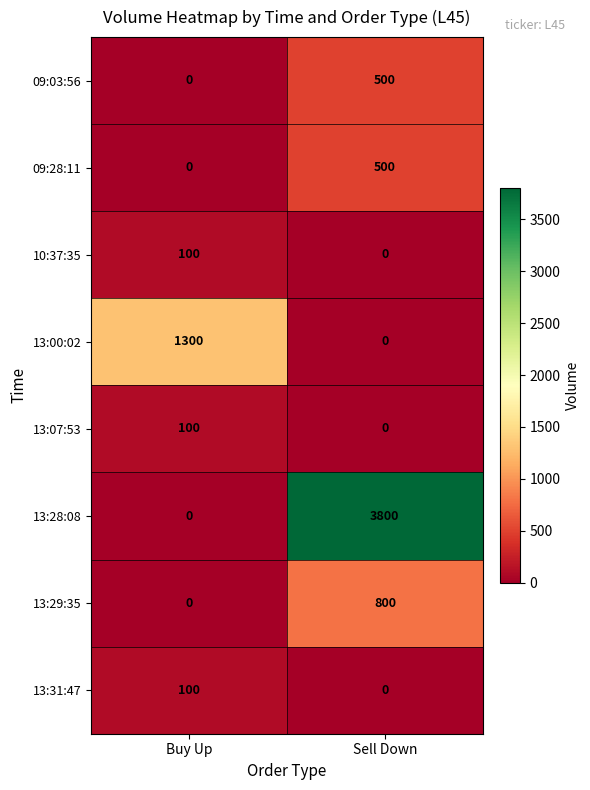

How many categories are shown in the chart?

2